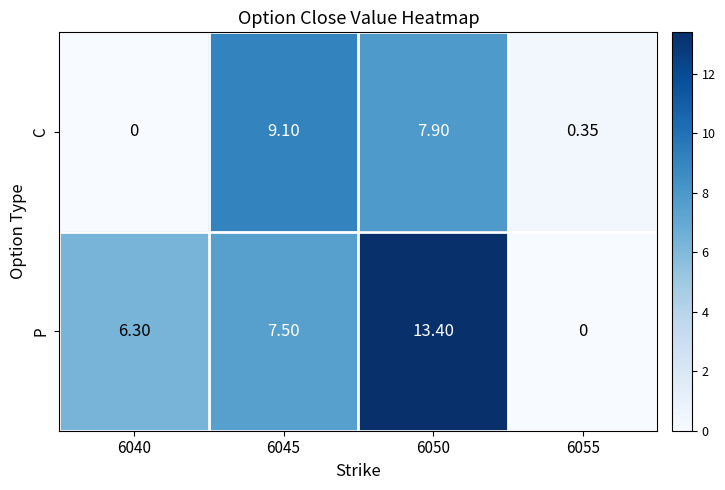

List the series in order of their peak value, highest first.

P, C